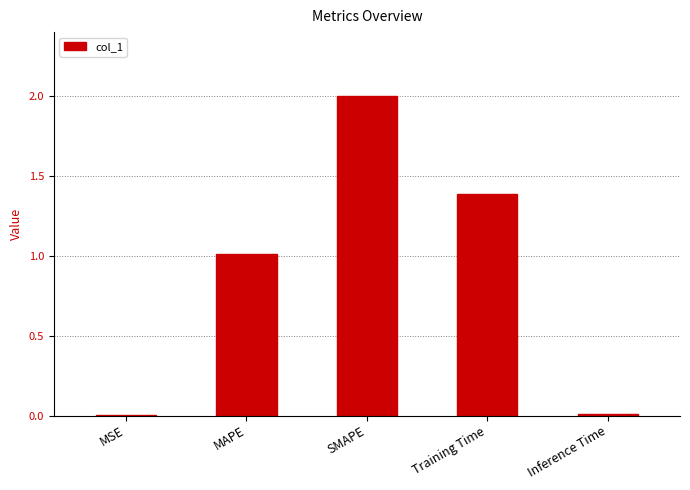

Where is the data nearest to the value 1?

MAPE